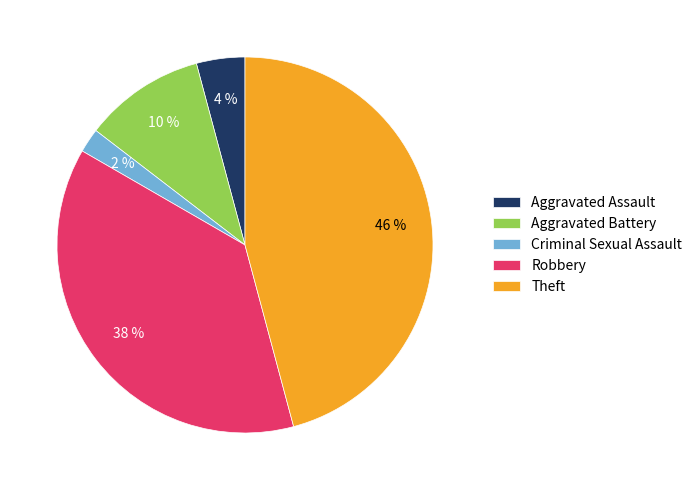

Does Criminal Sexual Assault represent more than half of the total?

No